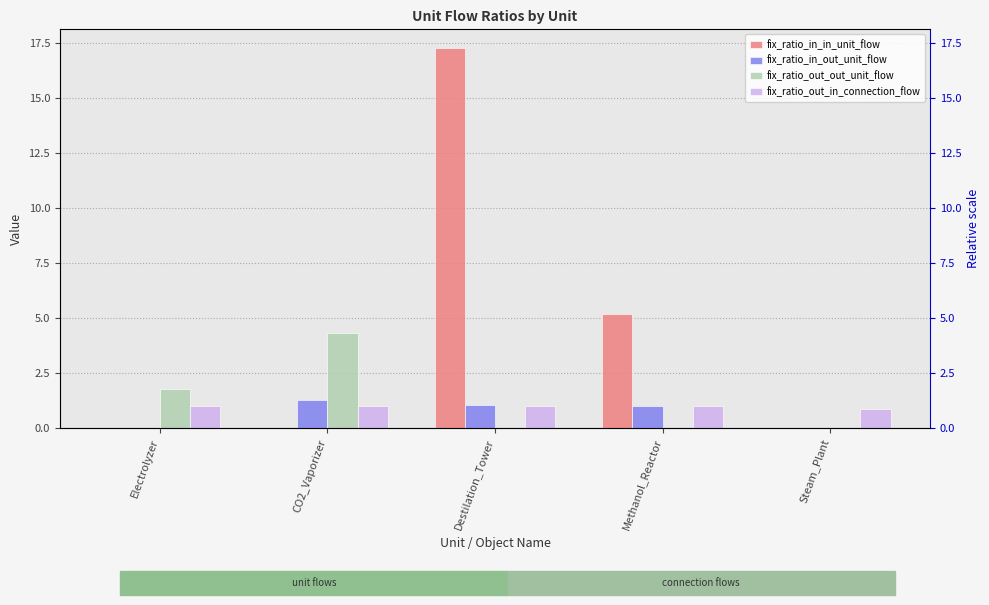

Is it true that fix_ratio_in_in_unit_flow equals 5.2 at Methanol_Reactor?

True